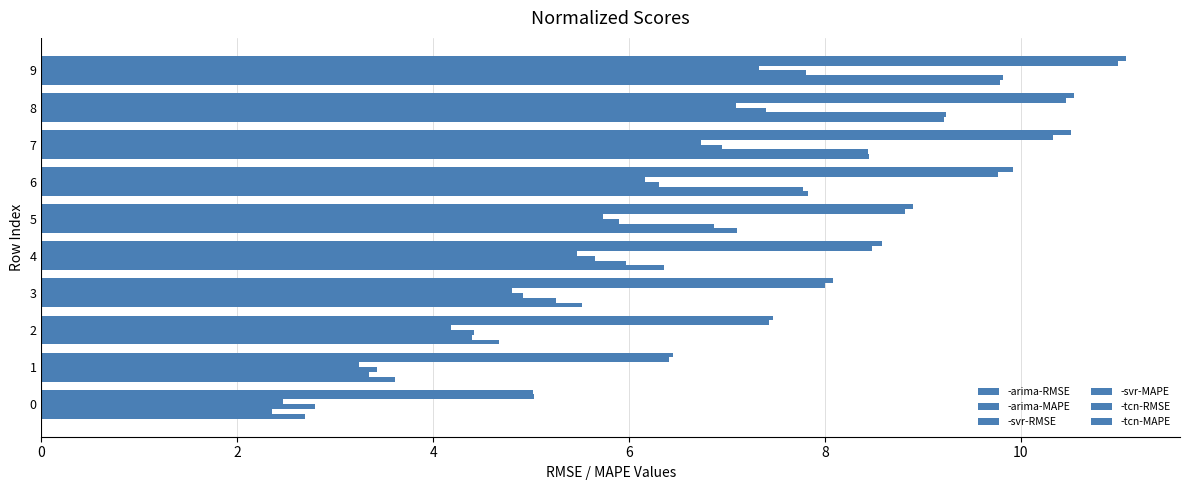

List the series in order of their peak value, highest first.

-tcn-MAPE, -tcn-RMSE, -arima-MAPE, -arima-RMSE, -svr-RMSE, -svr-MAPE